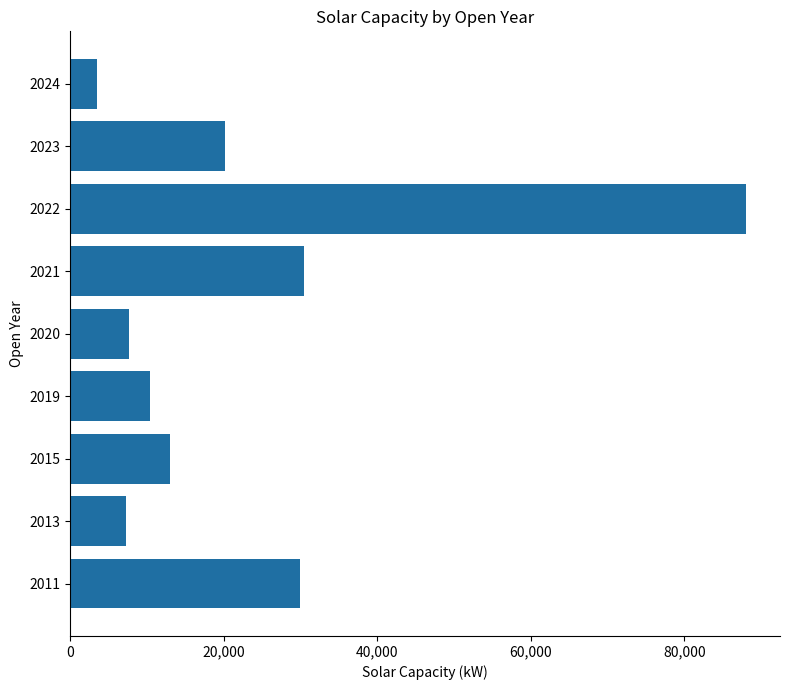

Is it true that the value at 2011 is 15820?

False